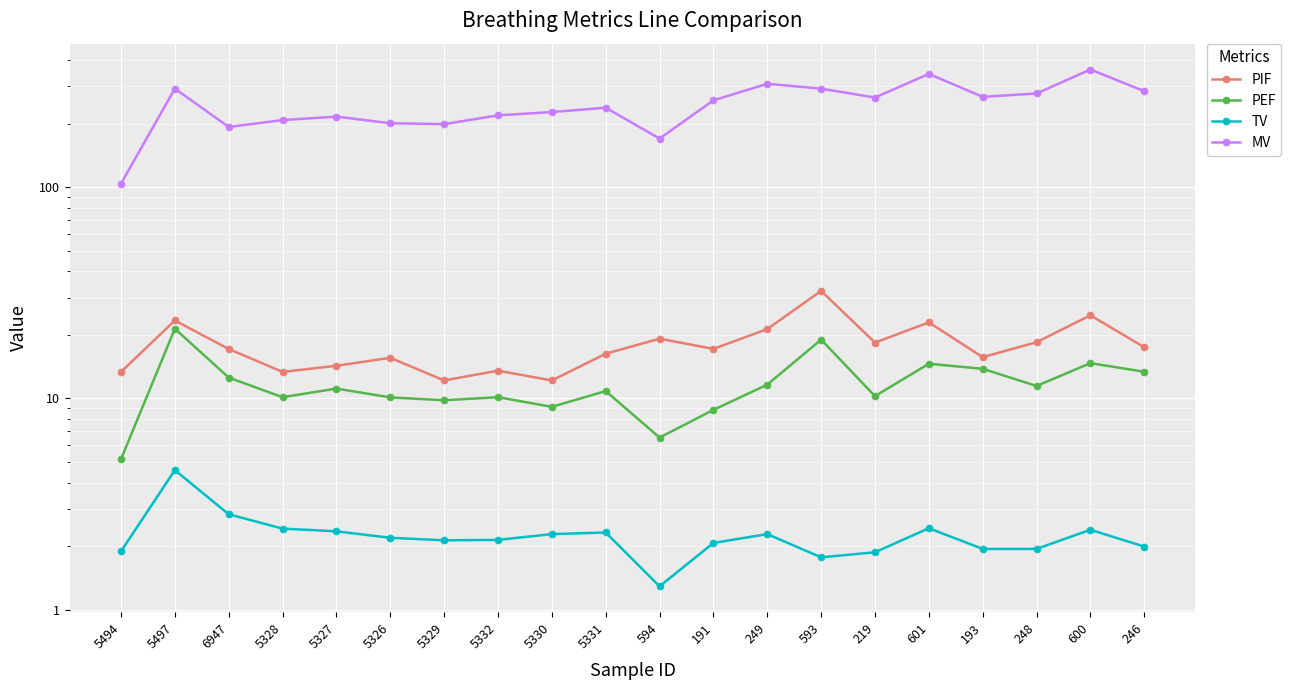

Which series has the largest total across all categories?

MV